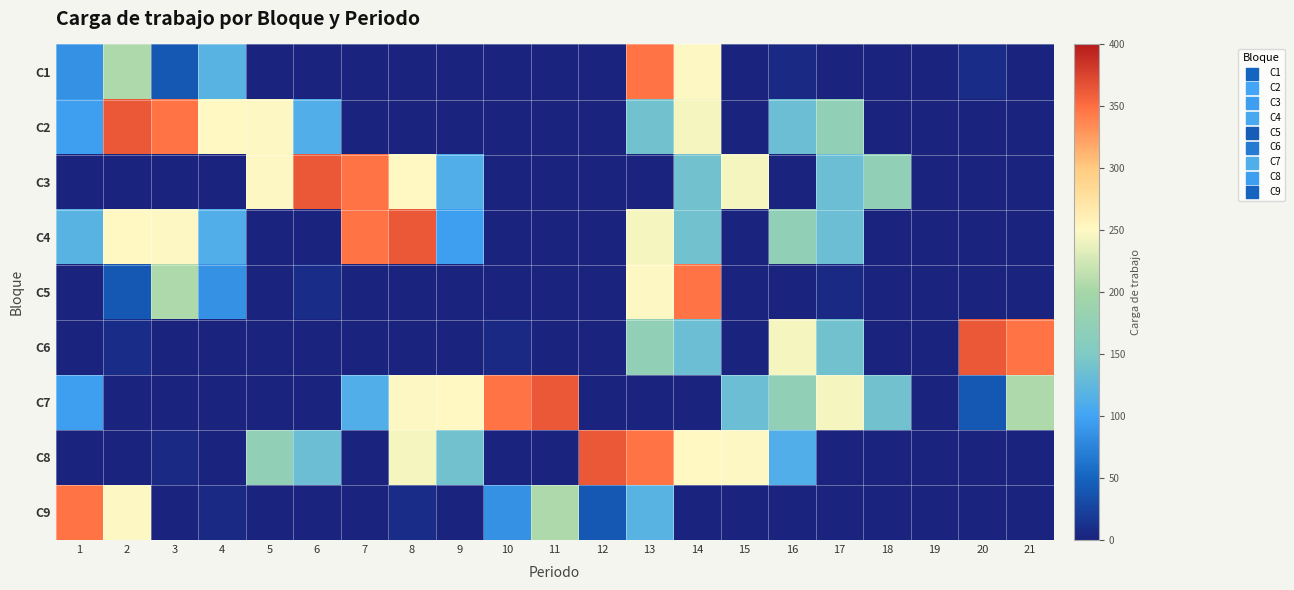

At which category is the sum across all series the highest?

13